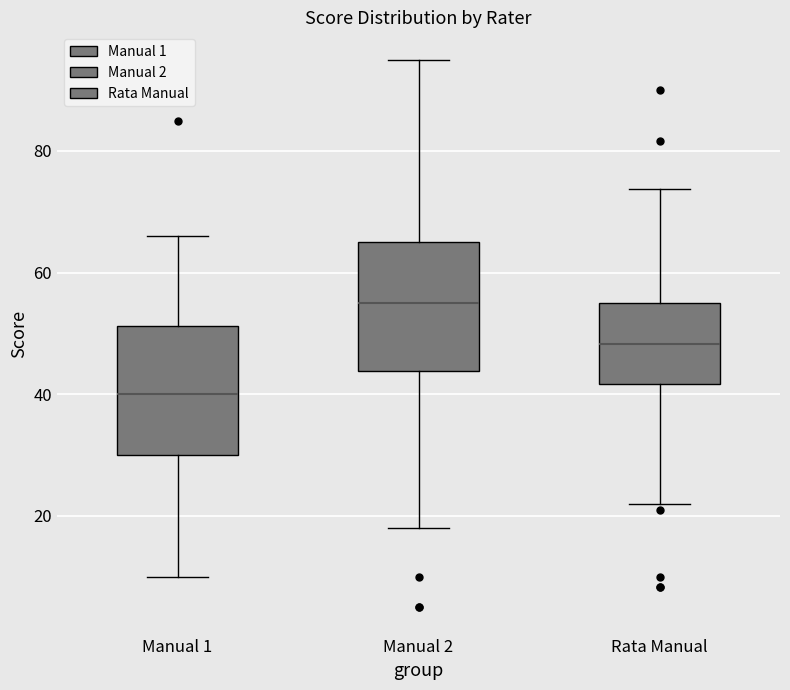

Reading left to right, transcribe this box plot: for each box, give where its median line is, the range the box spans, and where its two whiskers end, as read against the y-axis. The values are not printed on the chart, so give them approximately, as read against the axis.

Manual 1: median 40, box 30 to 52, whiskers 10 to 66
Manual 2: median 56, box 44 to 66, whiskers 18 to 96
Rata Manual: median 48, box 42 to 56, whiskers 22 to 74